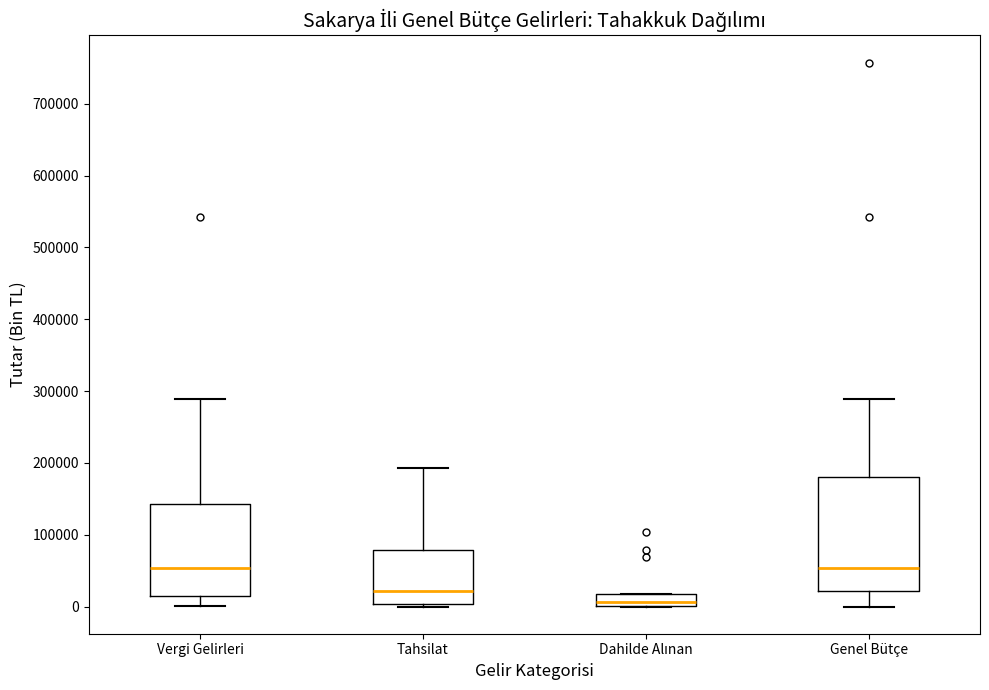

Reading left to right, transcribe this box plot: for each box, give where its median line is, the range the box spans, and where its two whiskers end, as read against the y-axis. The values are not printed on the chart, so give them approximately, as read against the axis.

Vergi Gelirleri: median 50000, box 20000 to 140000, whiskers 0 to 290000
Tahsilat: median 20000, box 0 to 80000, whiskers 0 (just below the box's lower edge) to 190000
Dahilde Alınan: median 10000, box 0 to 20000, whiskers 0 to 20000
Genel Bütçe: median 50000, box 20000 to 180000, whiskers 0 to 290000